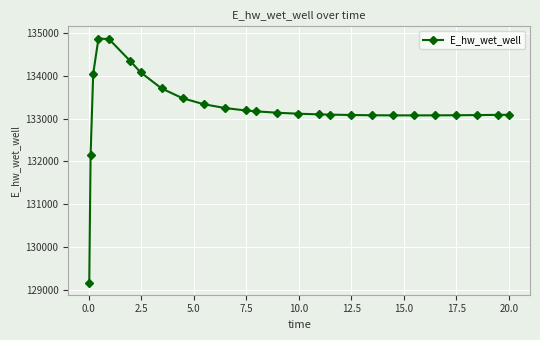

What is the difference between the maximum and minimum values?

5715.8